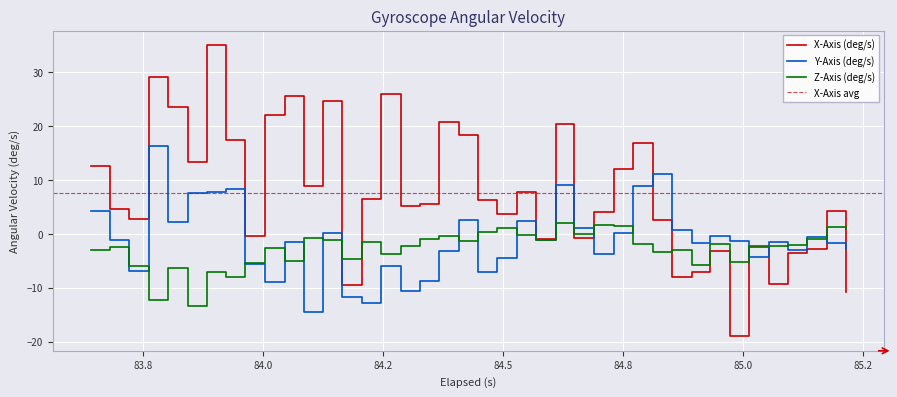

True or false: Y-Axis (deg/s) and Z-Axis (deg/s) intersect in this chart.

True